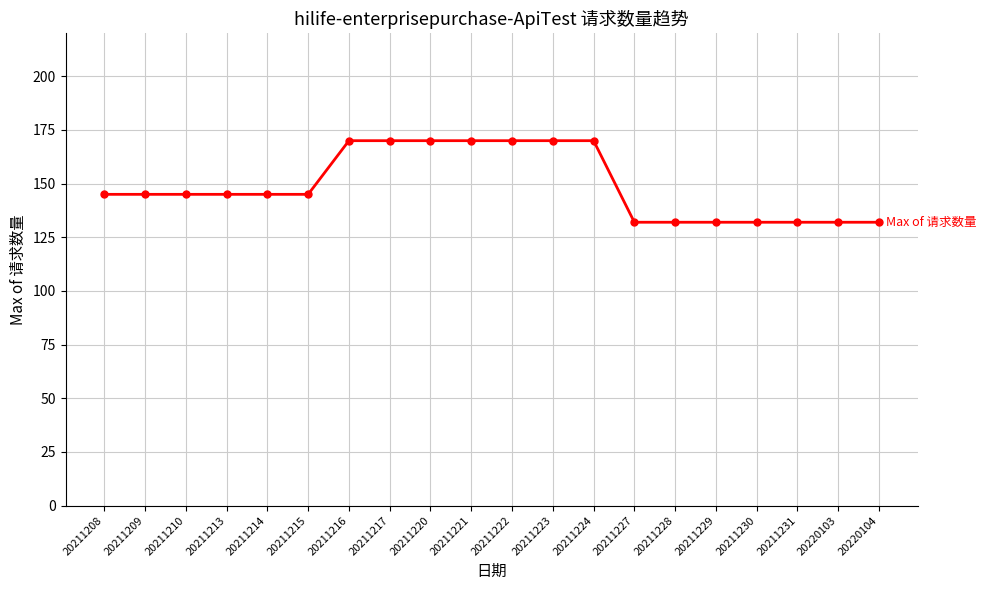

What is the value of the 17th point from the left?

132